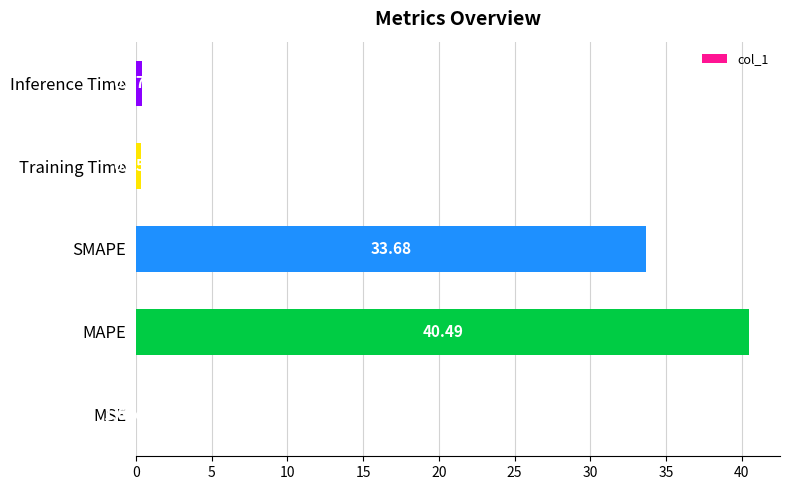

Between MSE and MAPE, which is larger?

MAPE